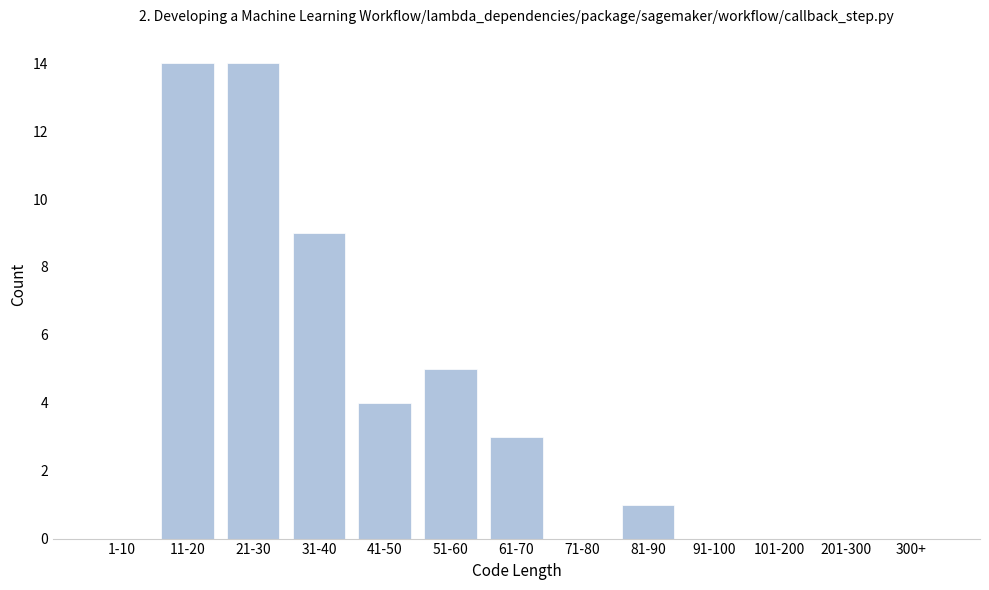

Reading right to left, list all the values displayed in this chart.

300+=0	201-300=0	101-200=0	91-100=0	81-90=1	71-80=0	61-70=3	51-60=5	41-50=4	31-40=9	21-30=14	11-20=14	1-10=0